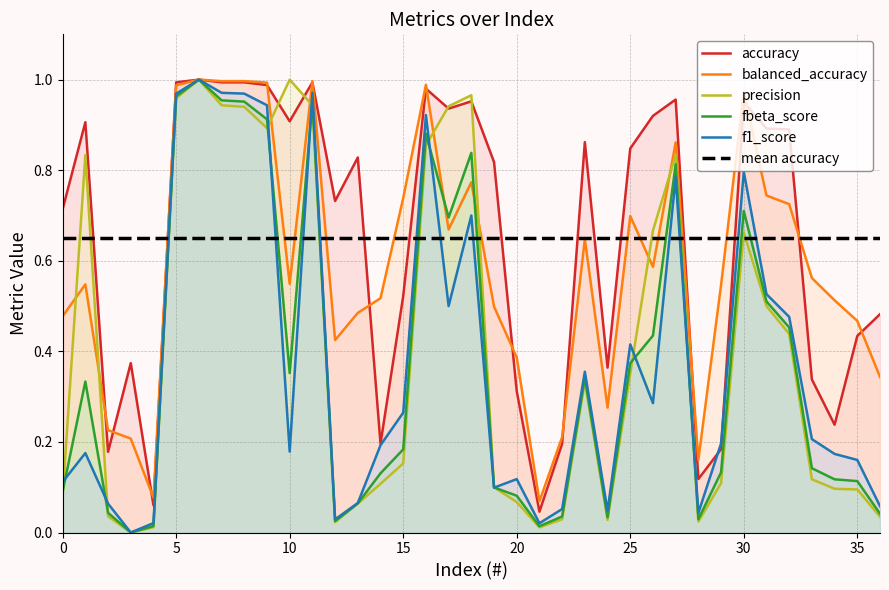

Where is the first local maximum for f1_score?

1